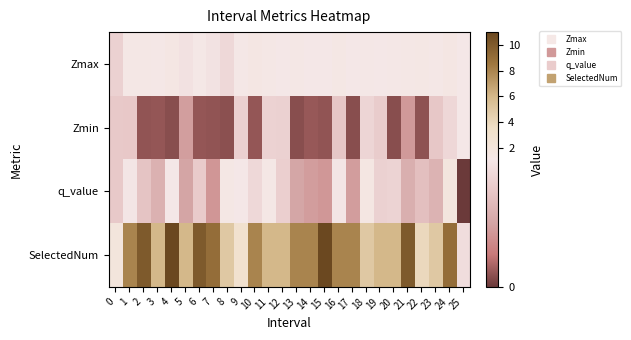

What is the total value across all series at 10?

10.5